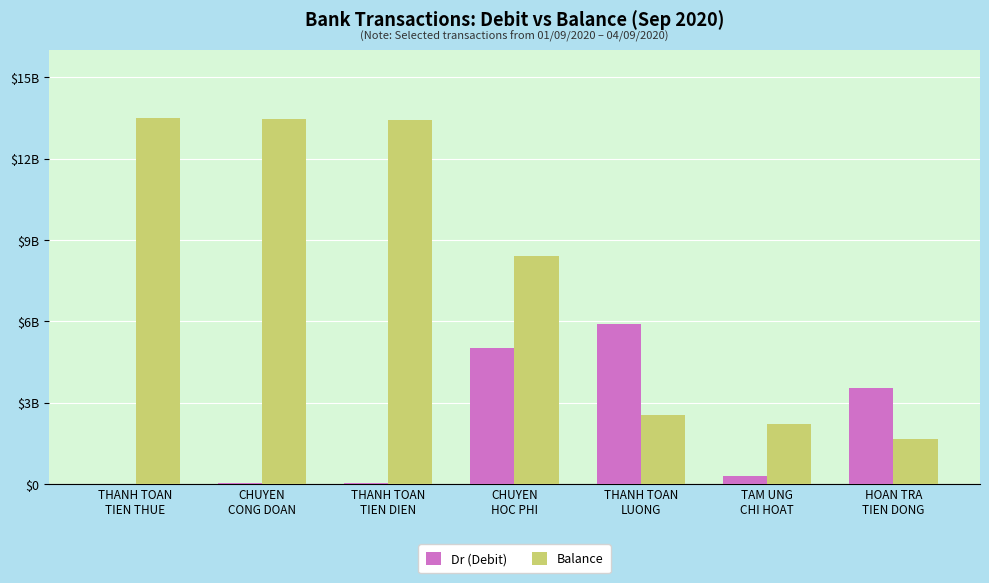

What are all the series names shown in the legend?

Dr (Debit), Balance